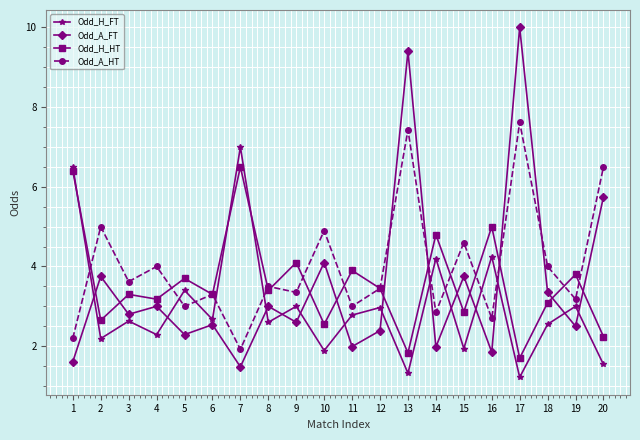

Which category has the lowest value across all series?

17